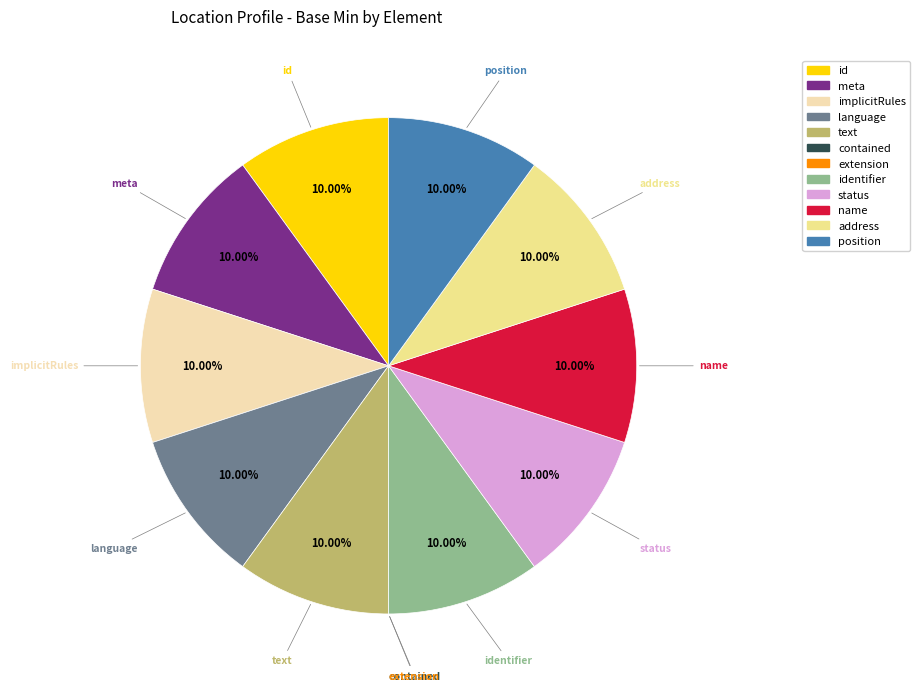

Does any single category account for the majority?

No